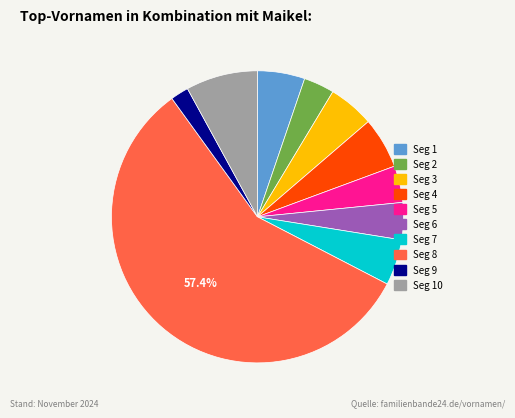

Is there a majority slice in this chart?

Yes